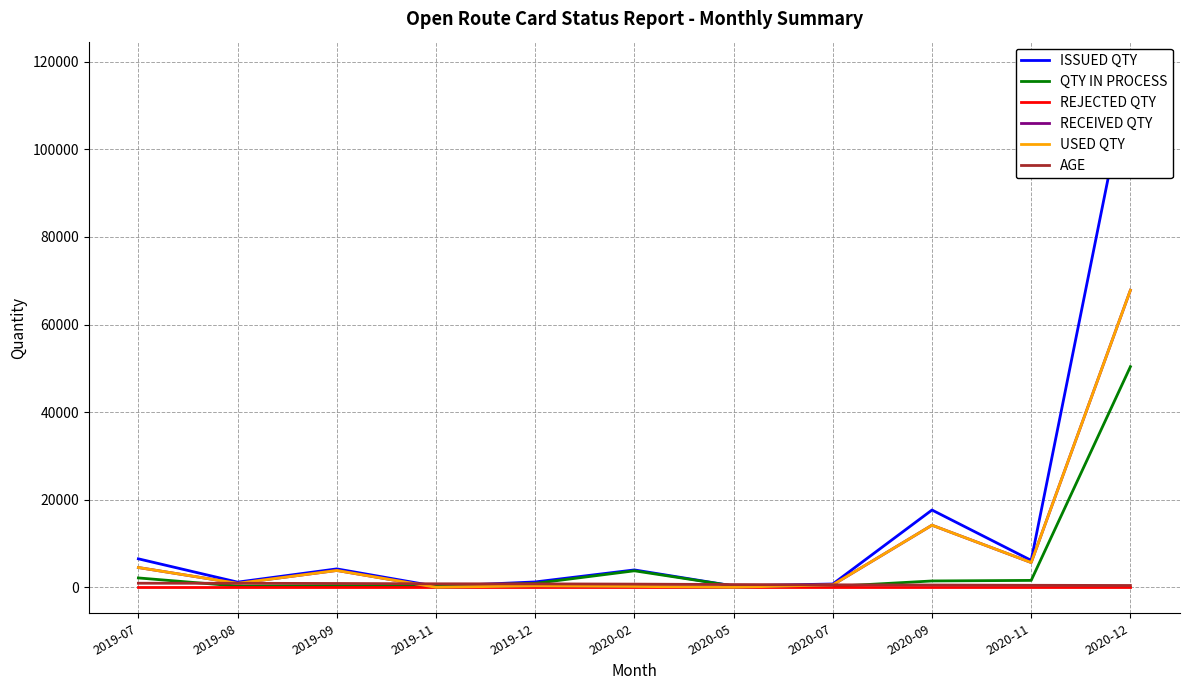

Does the chart have visible grid lines?

Yes